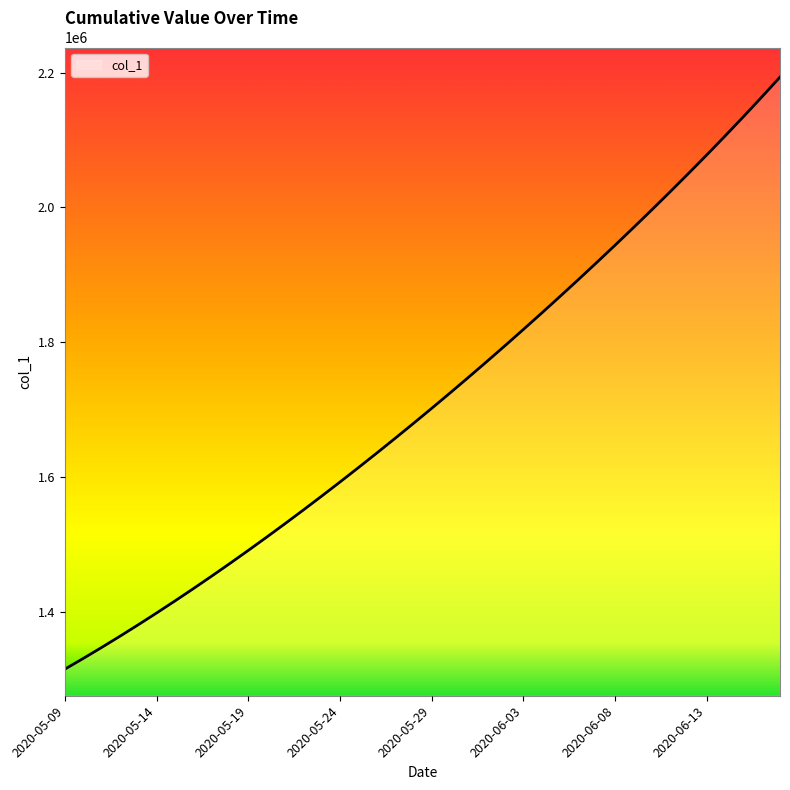

What is the sum of all values?

68483975.9